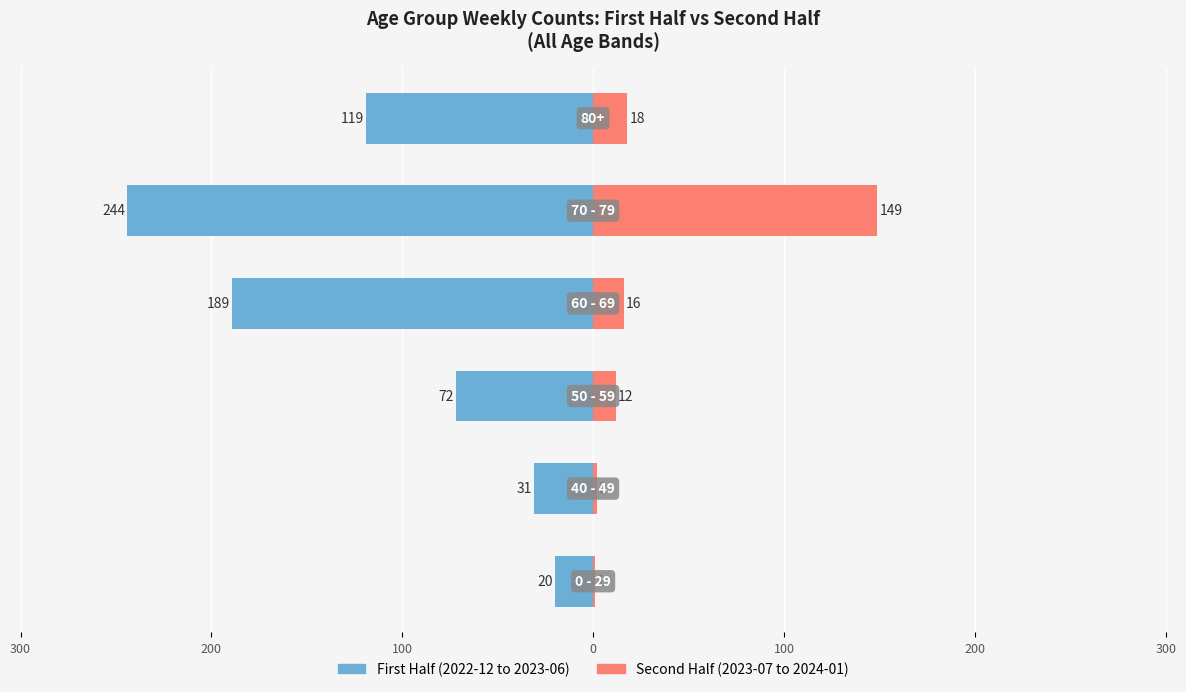

Count the number of categories in the chart.

6